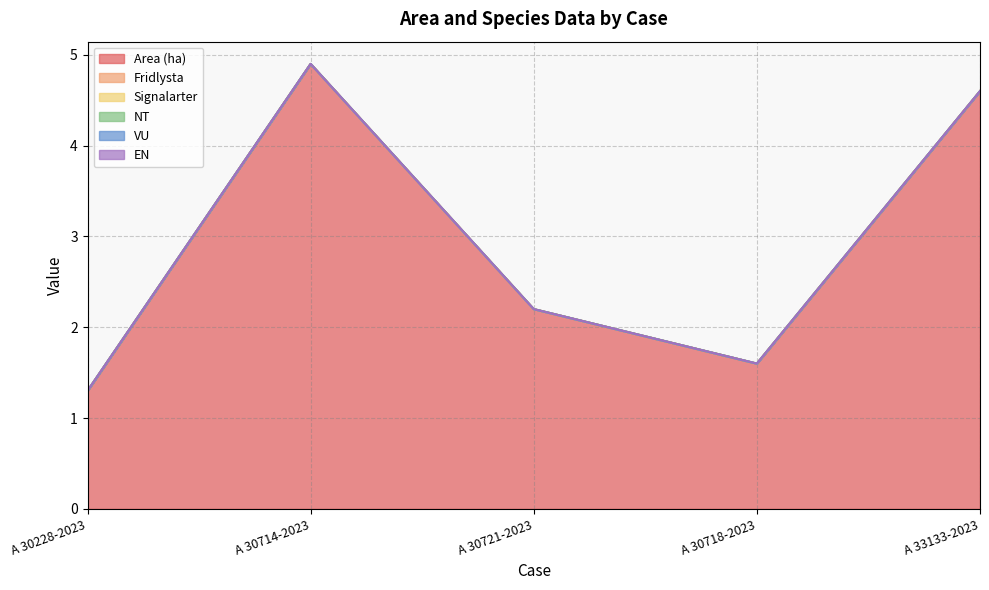

At which category is the sum across all series the highest?

A 30714-2023